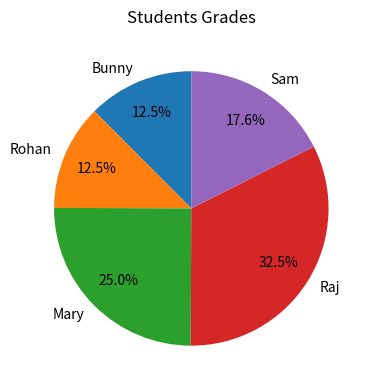

How many segments does this pie chart have?

5